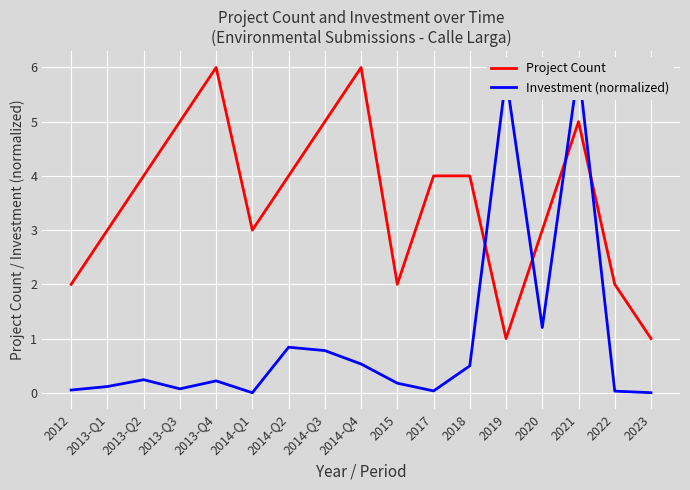

What is the value of the Project Count point at the 13th from the left?

1.0